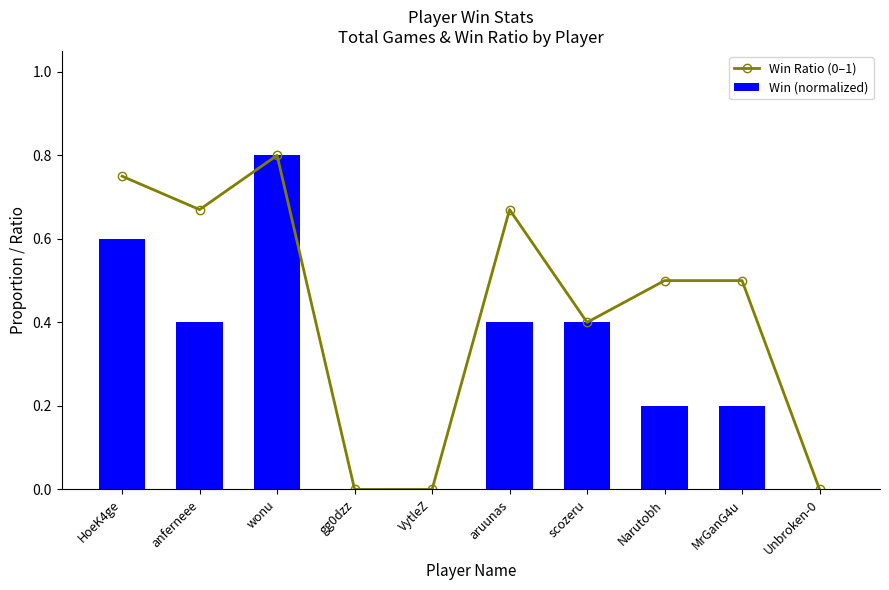

What is the total value across all series at wonu?

1.6